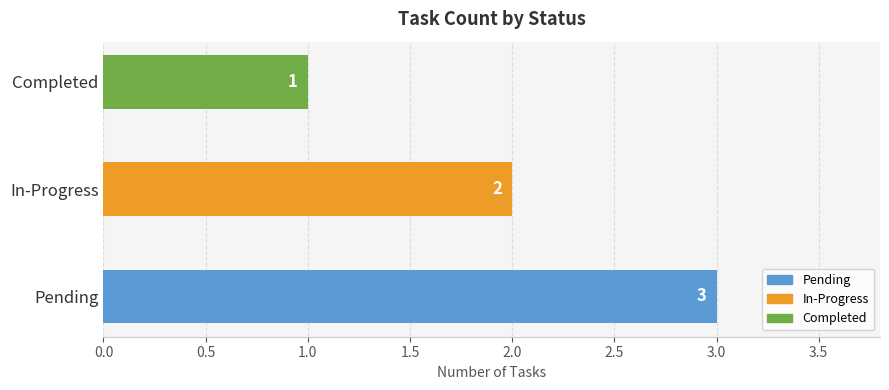

Between In-Progress and Completed, which is larger?

In-Progress